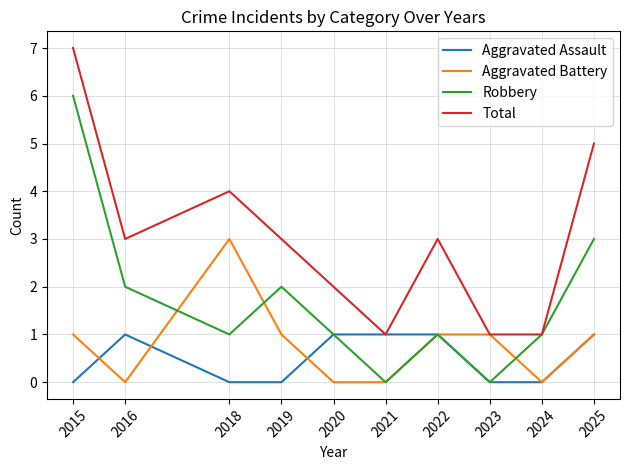

At which category does Aggravated Battery reach its first local valley?

2016